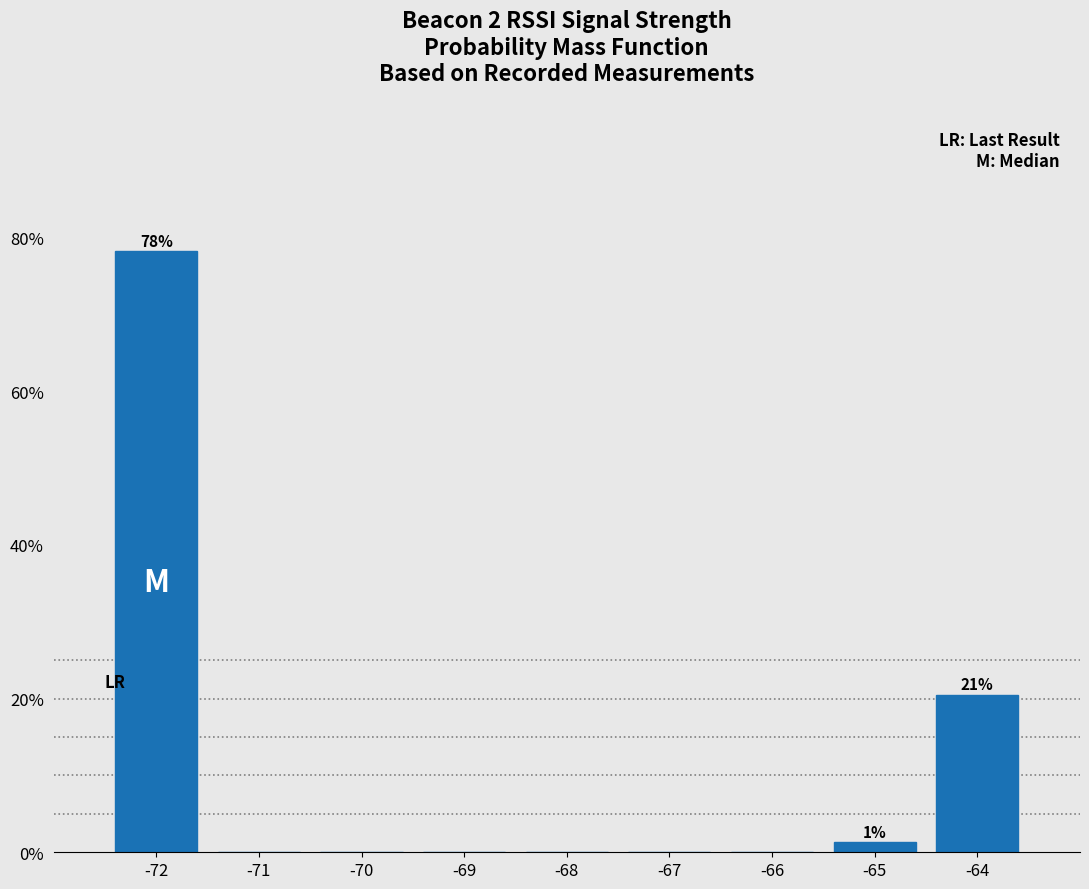

Which range on the x-axis has the tallest bar?

-72.5 to -71.5